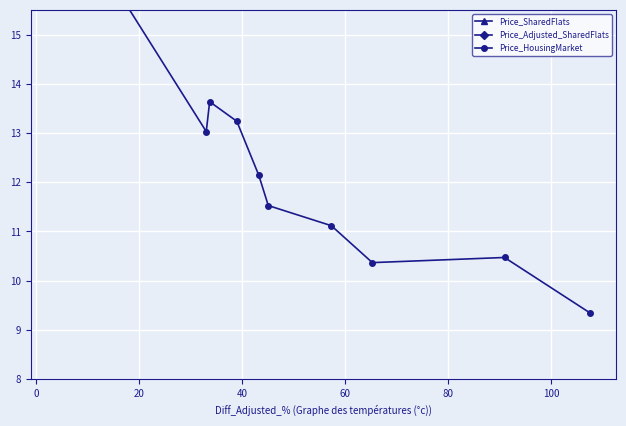

Is it true that Price_HousingMarket equals 24.8 at −20?

False